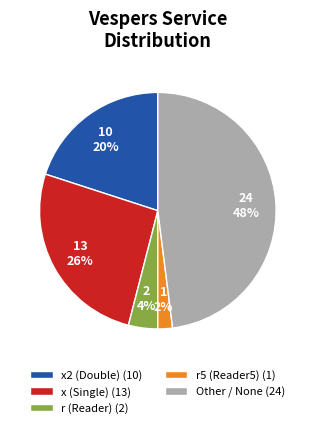

Is there a majority slice in this chart?

No